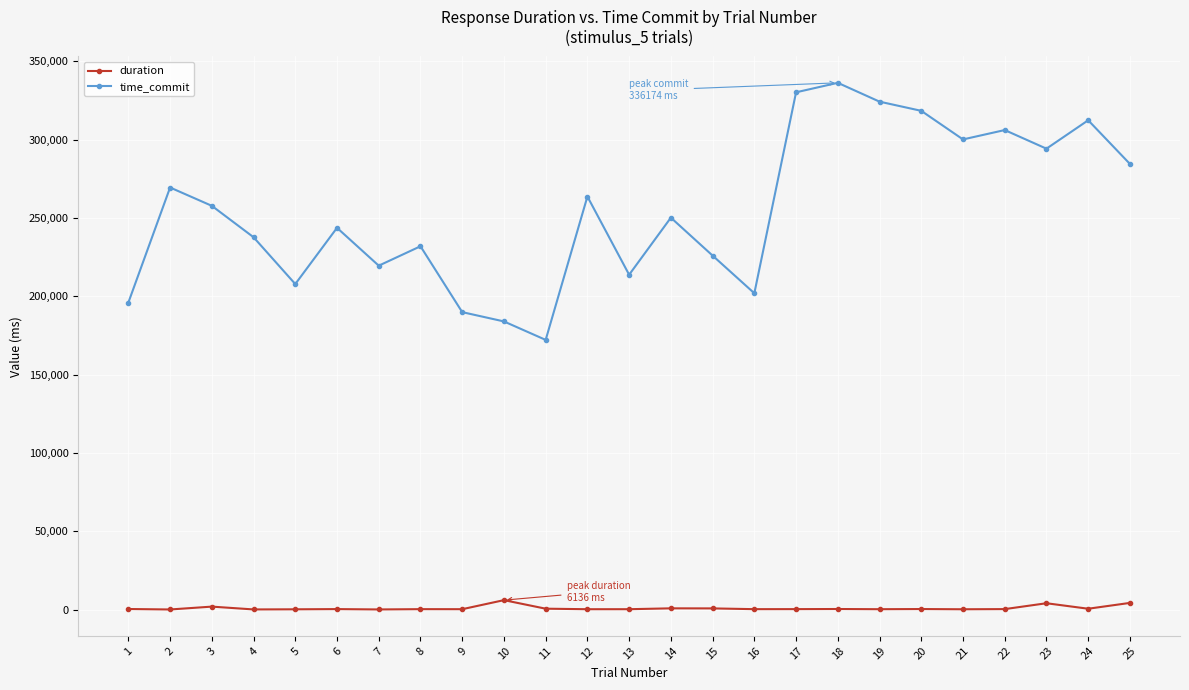

True or false: time_commit and duration cross at least once.

False